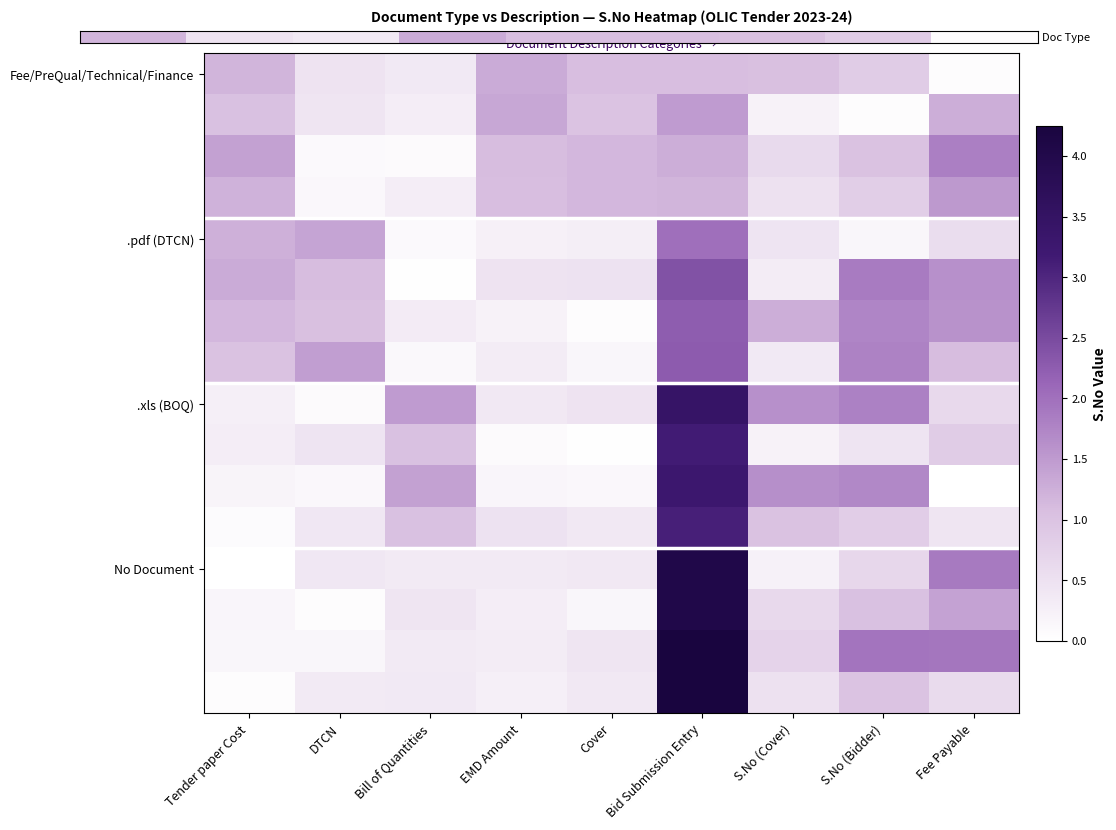

What is the average value of the No Document series?

0.9